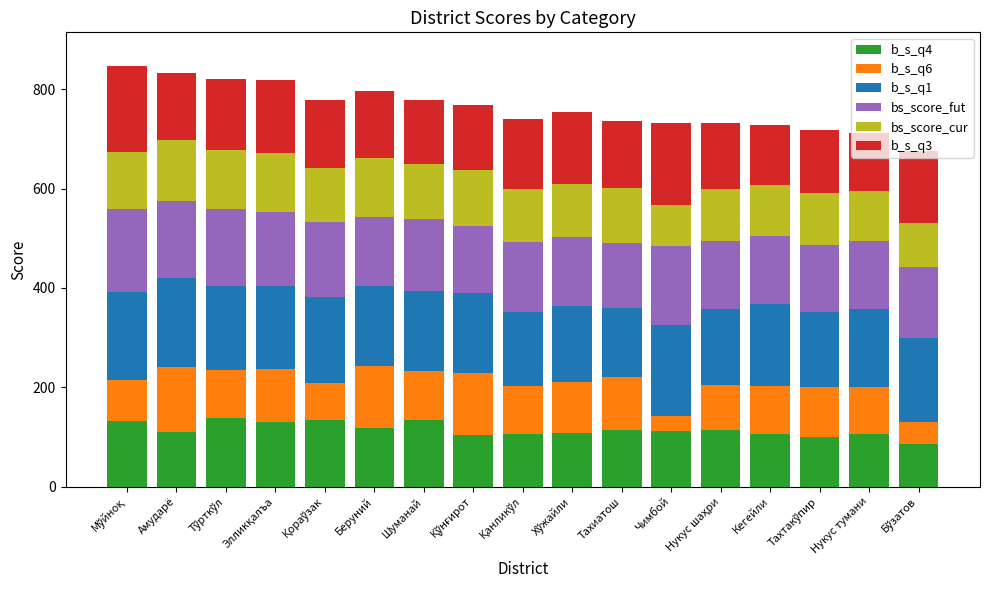

What is the difference between the maximum and minimum values in the b_s_q4 series?

53